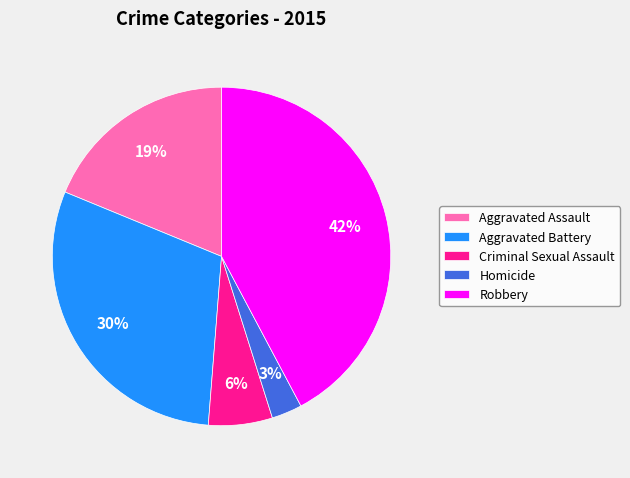

How many slices are in this pie chart?

5